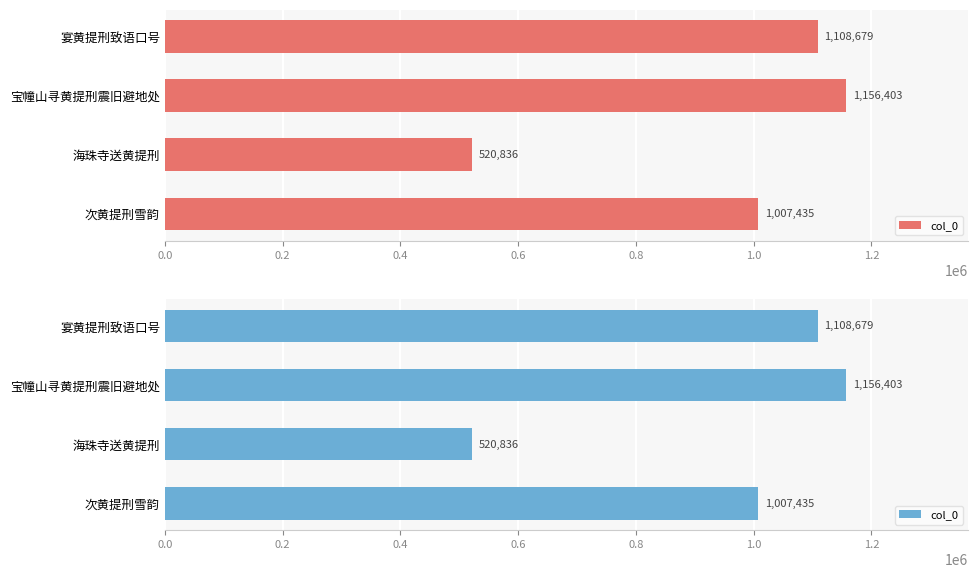

Reading left to right, list all the values displayed in this chart.

0.0=1108679	0.2=1156403	0.4=520836	0.6=1007435